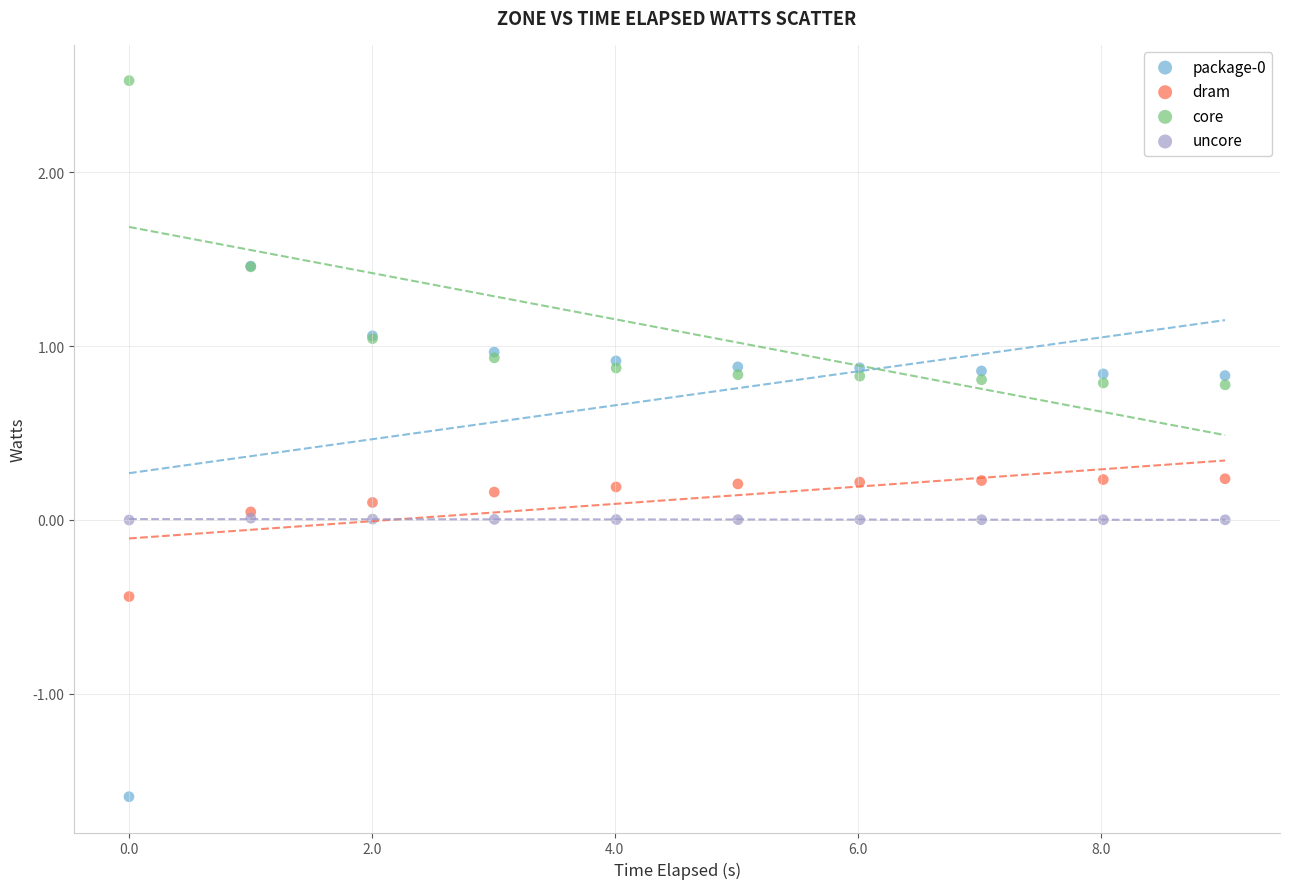

Which series reaches the maximum Y coordinate?

core